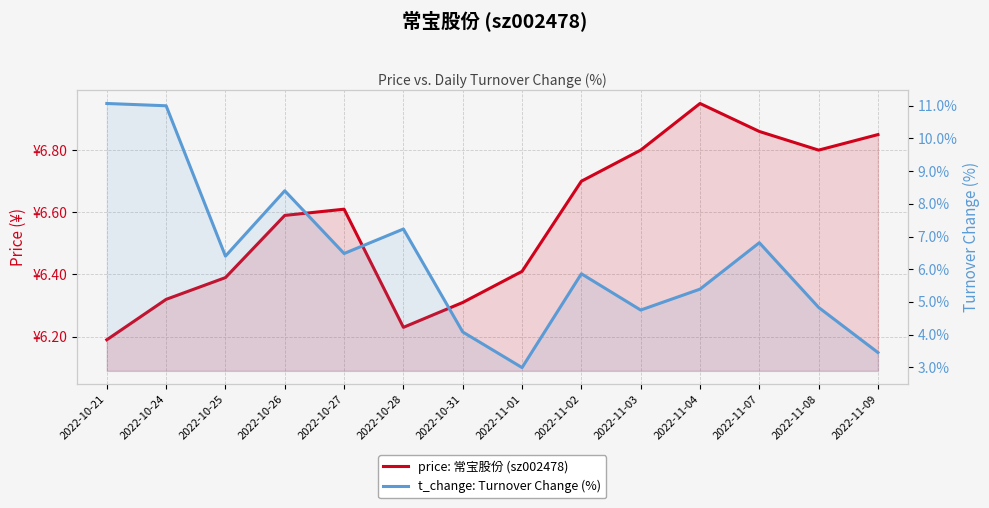

True or false: t_change: Turnover Change (%) has a value of 11.0 at 2022-10-24.

True